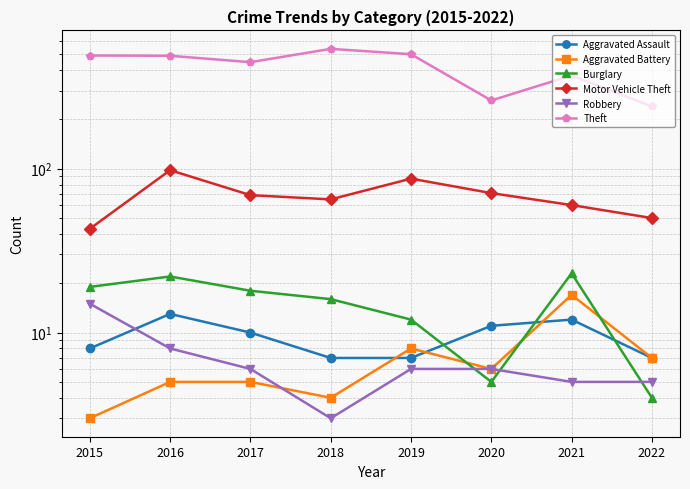

Reading right to left, extract all data points from this chart.

Aggravated Assault: 2022=7	2021=12	2020=11	2019=7	2018=7	2017=10	2016=13	2015=8
Aggravated Battery: 2022=7	2021=17	2020=6	2019=8	2018=4	2017=5	2016=5	2015=3
Burglary: 2022=4	2021=23	2020=5	2019=12	2018=16	2017=18	2016=22	2015=19
Motor Vehicle Theft: 2022=50	2021=60	2020=71	2019=87	2018=65	2017=69	2016=98	2015=43
Robbery: 2022=5	2021=5	2020=6	2019=6	2018=3	2017=6	2016=8	2015=15
Theft: 2022=240	2021=371	2020=261	2019=500	2018=539	2017=447	2016=489	2015=491